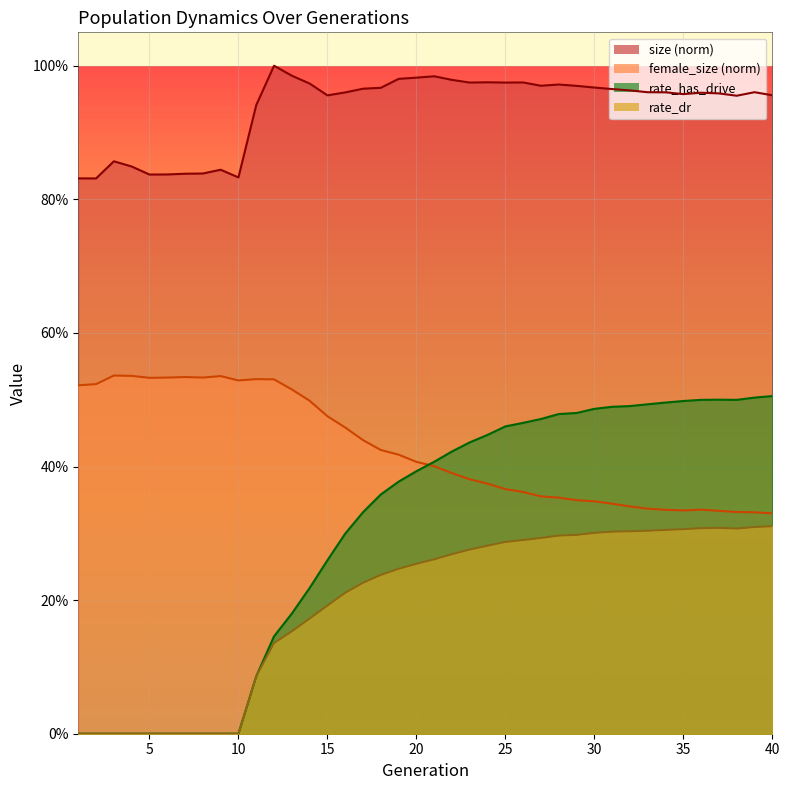

List the series in order of their peak value, highest first.

size, female_size, rate_has_drive, rate_dr